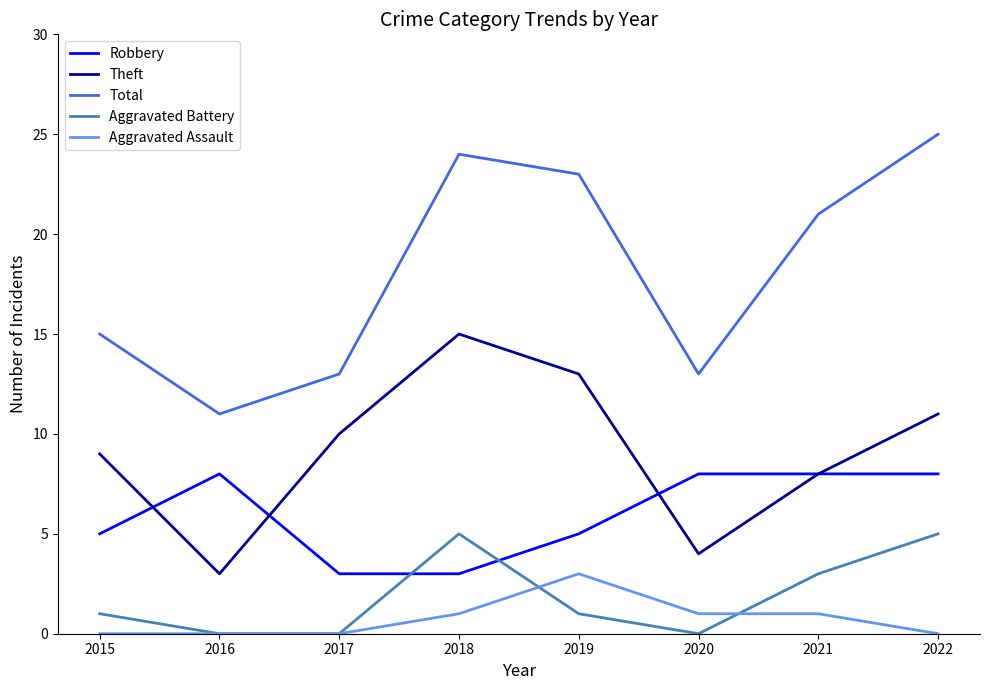

Count the number of data series in this chart.

5